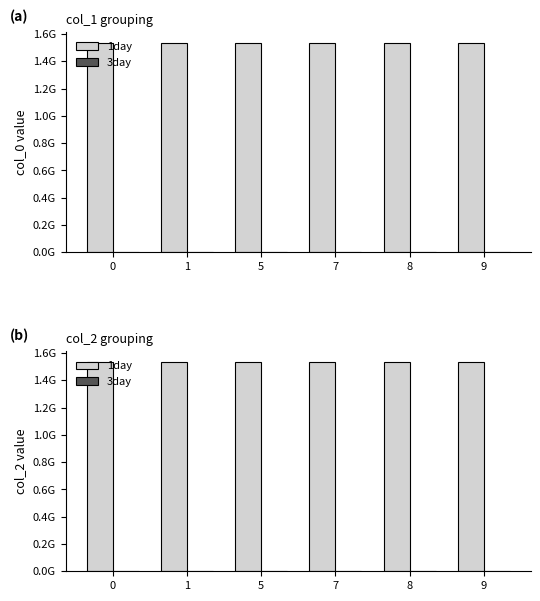

List the series in order of their overall mean, lowest first.

3day, 1day